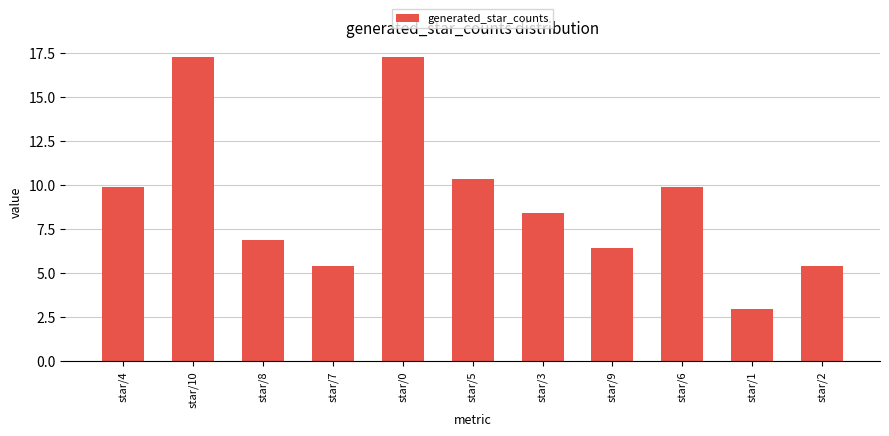

Reading left to right, what are all the values shown in this chart?

9.9	17.2	6.9	5.4	17.2	10.3	8.4	6.4	9.9	3.0	5.4